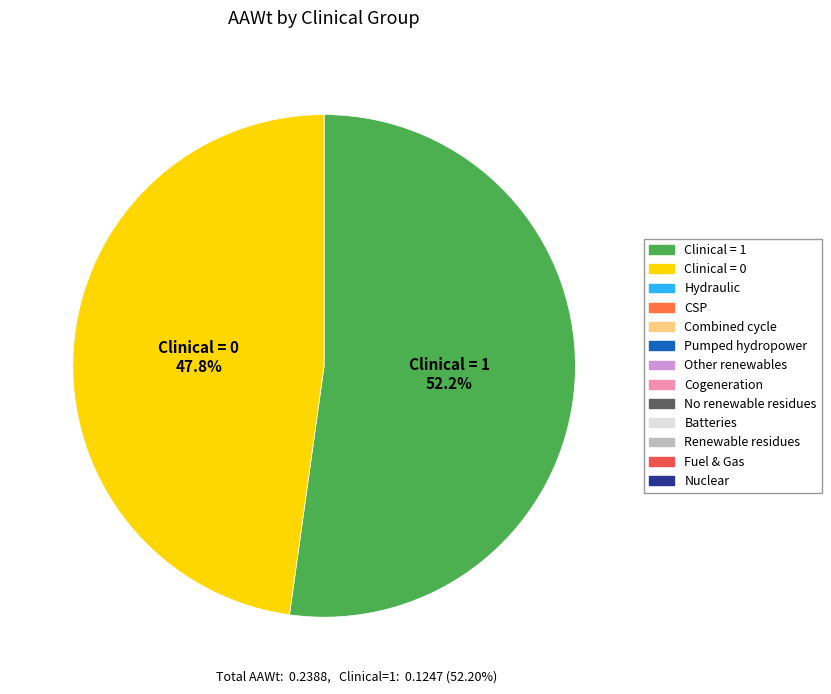

Does any single category account for the majority?

Yes